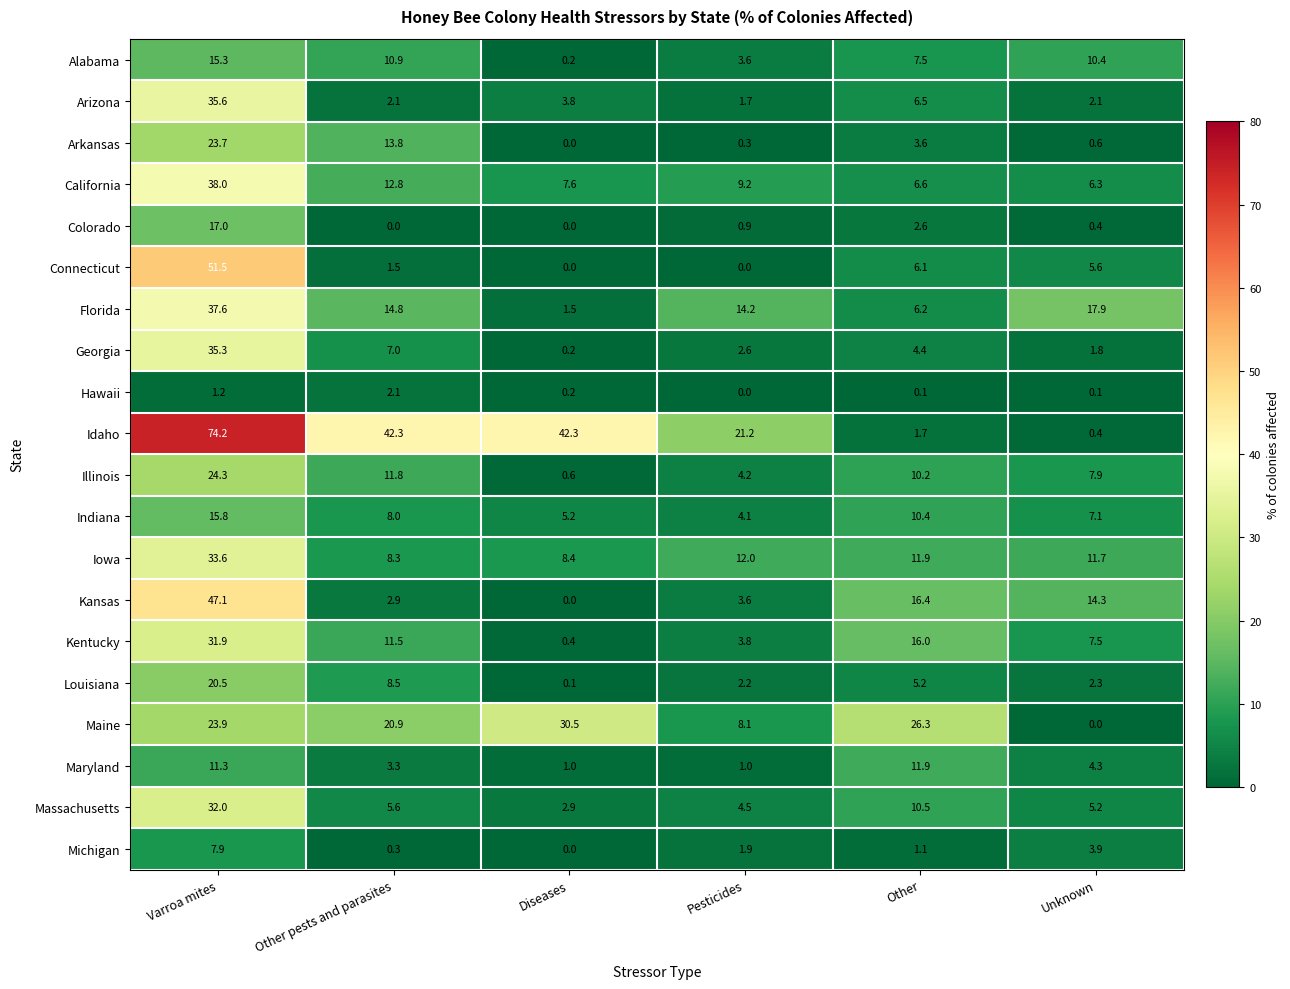

What is the spread (max minus min) of values at Pesticides?

21.2